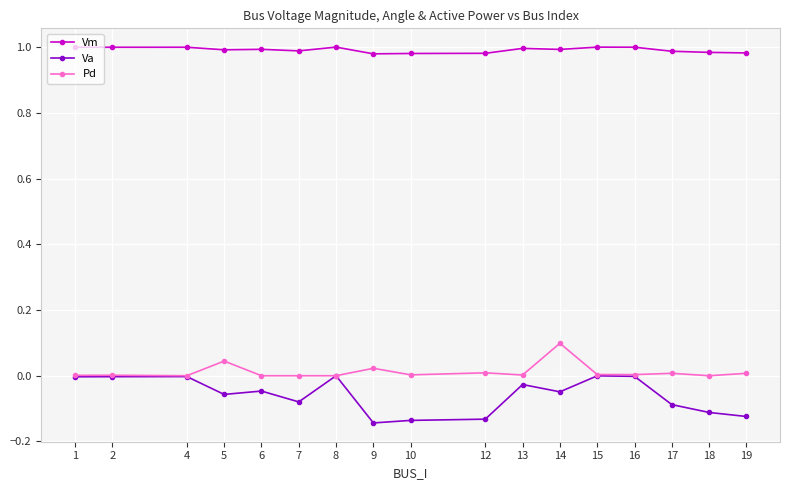

True or false: Pd has more than 0 points higher than both neighbors.

True